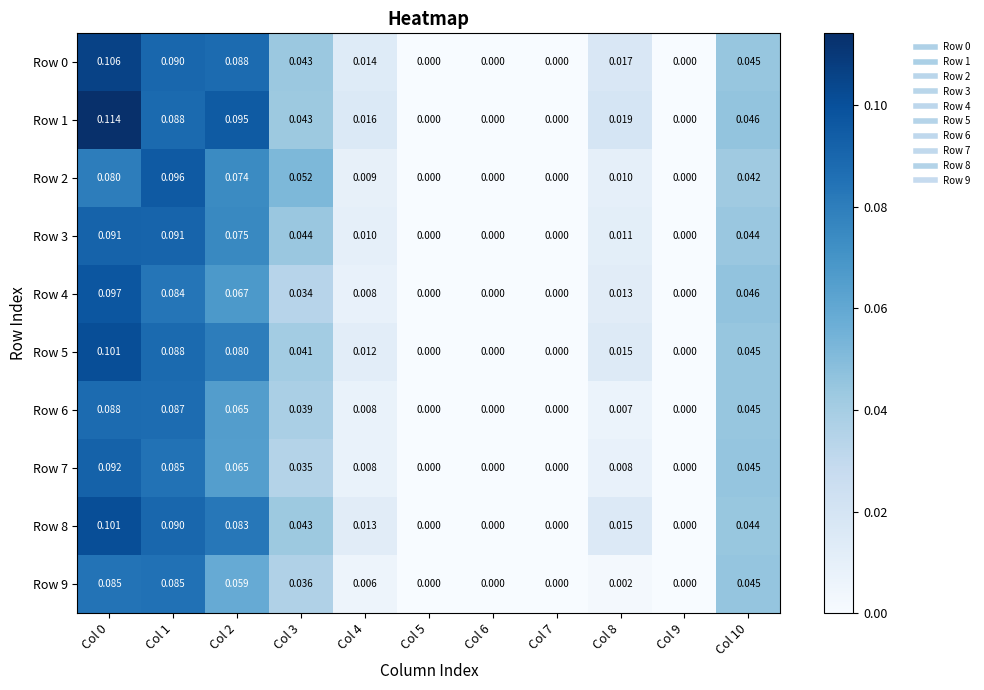

Is the value of Row 1 at Col 4 greater than the value of Row 6 at Col 10?

No